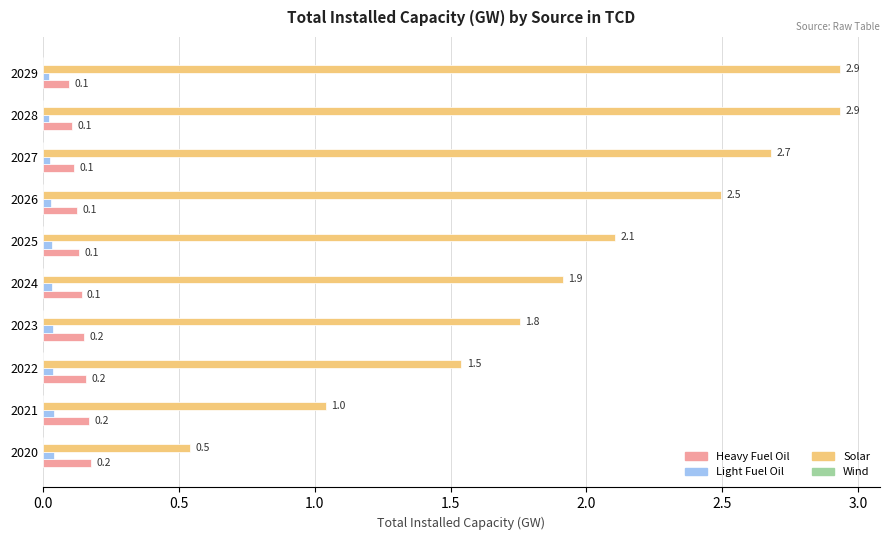

Between 2021 and 2023, which series saw the biggest shift?

Solar